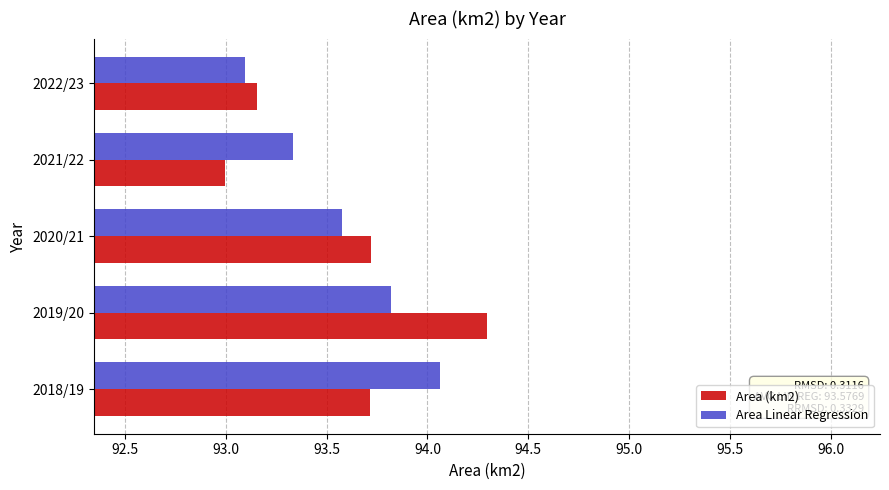

Count the number of categories in the chart.

5